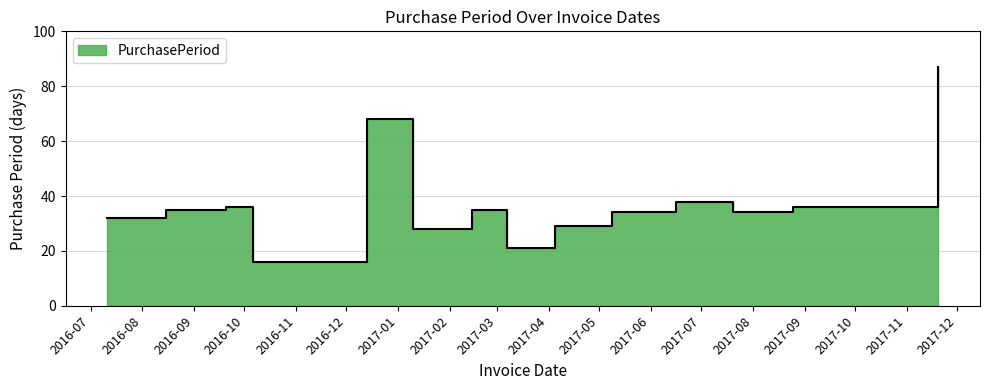

What is the ratio of the value at 2016-07-11 to the value at 2017-08-25?

0.9